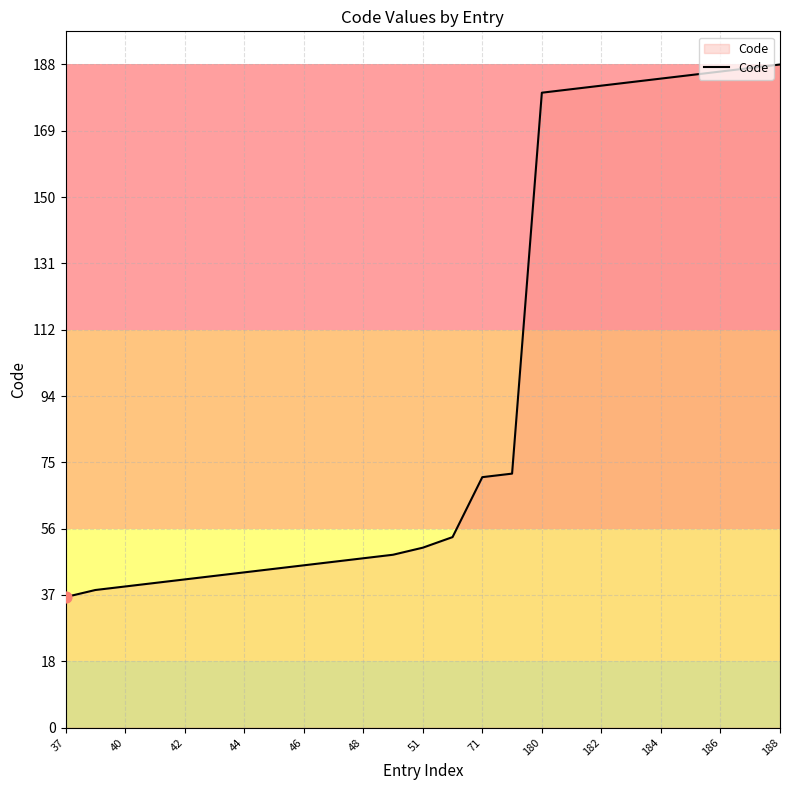

What is the smallest value displayed?

37